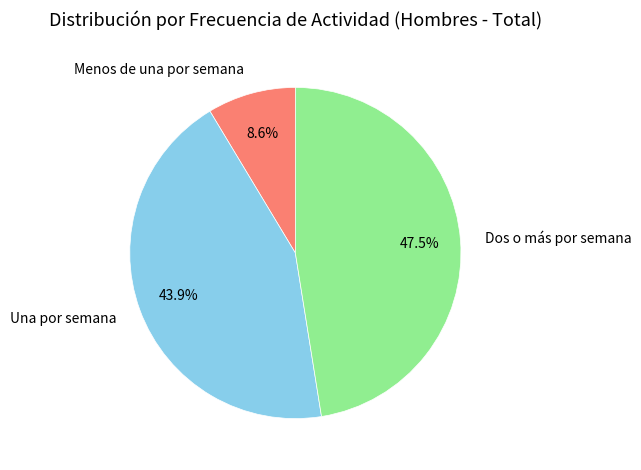

Rank the categories by value from lowest to highest.

Menos de una por semana, Una por semana, Dos o más por semana